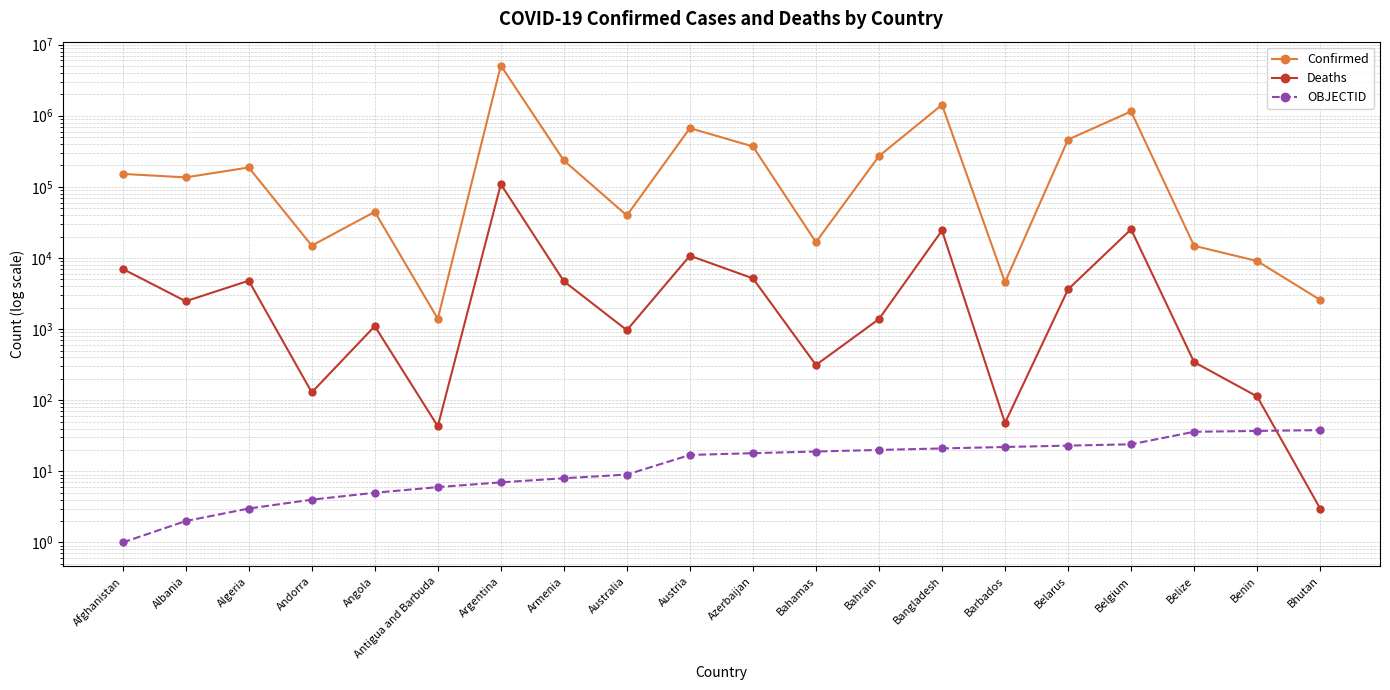

Reading left to right, list all the values displayed in this chart.

Confirmed: Afghanistan=152142	Albania=135947	Algeria=187258	Andorra=14924	Angola=44617	Antigua and Barbuda=1397	Argentina=5084635	Armenia=234814	Australia=39615	Austria=669506	Azerbaijan=369853	Bahamas=16668	Bahrain=270919	Bangladesh=1425861	Barbados=4548	Belarus=462197	Belgium=1149869	Belize=14847	Benin=9065	Bhutan=2577
Deaths: Afghanistan=7025	Albania=2464	Algeria=4794	Andorra=129	Angola=1100	Antigua and Barbuda=43	Argentina=109041	Armenia=4702	Australia=966	Austria=10757	Azerbaijan=5170	Bahamas=313	Bahrain=1384	Bangladesh=24349	Barbados=48	Belarus=3613	Belgium=25287	Belize=344	Benin=113	Bhutan=3
OBJECTID: Afghanistan=1	Albania=2	Algeria=3	Andorra=4	Angola=5	Antigua and Barbuda=6	Argentina=7	Armenia=8	Australia=9	Austria=17	Azerbaijan=18	Bahamas=19	Bahrain=20	Bangladesh=21	Barbados=22	Belarus=23	Belgium=24	Belize=36	Benin=37	Bhutan=38